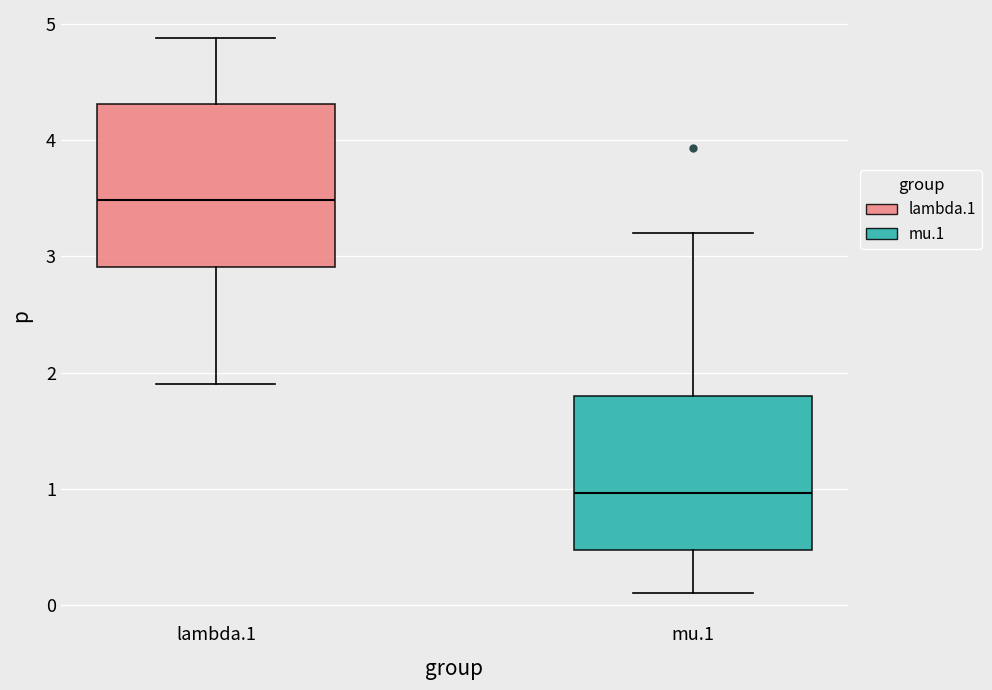

Where is the upper edge of the box for mu.1 on the y-axis? The values are not printed on the chart, so give them approximately, as read against the axis.

1.8